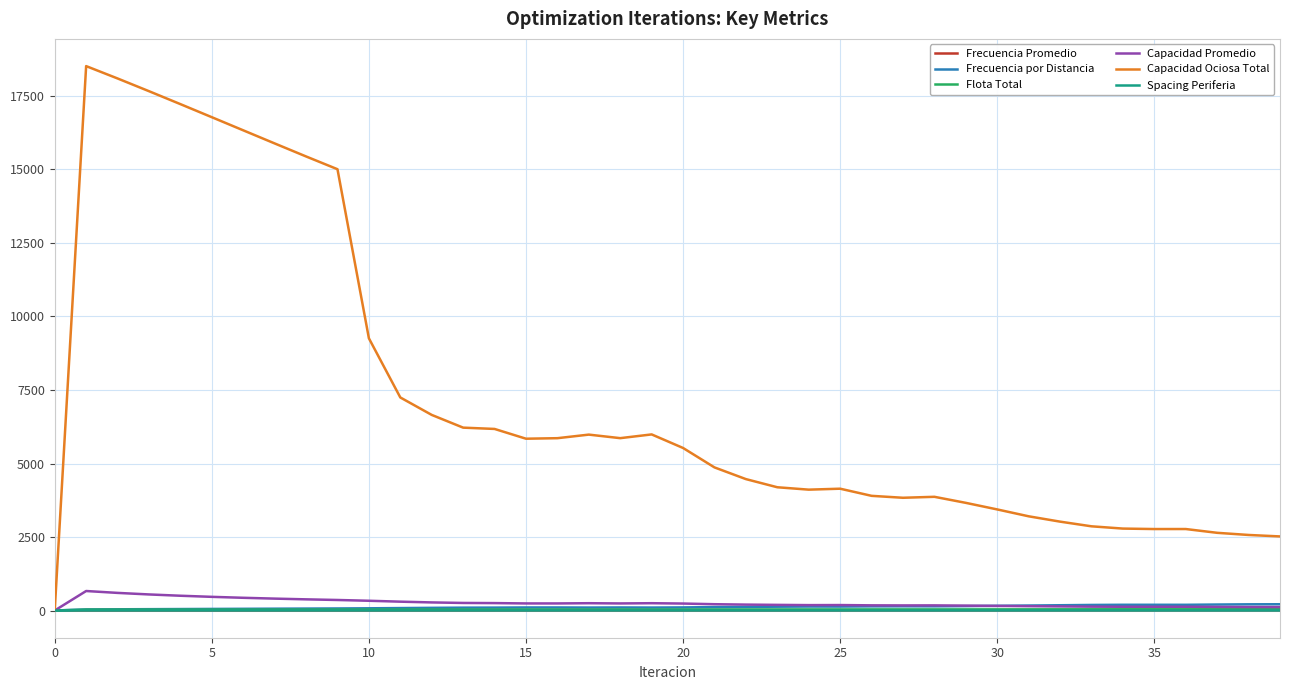

What is the maximum value shown in the chart?

18516.6